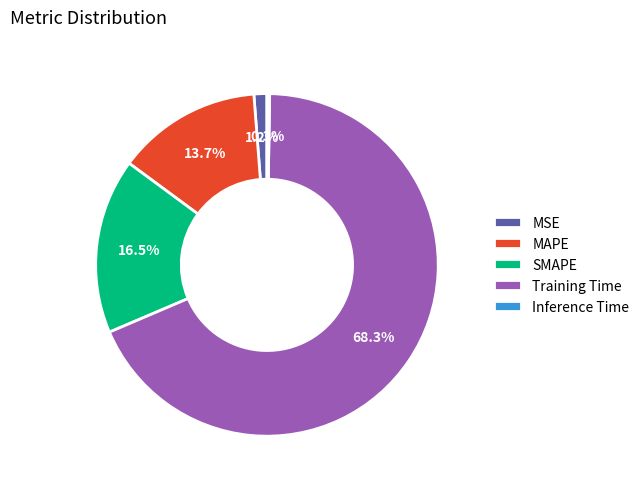

Which has a higher value, MSE or SMAPE?

SMAPE